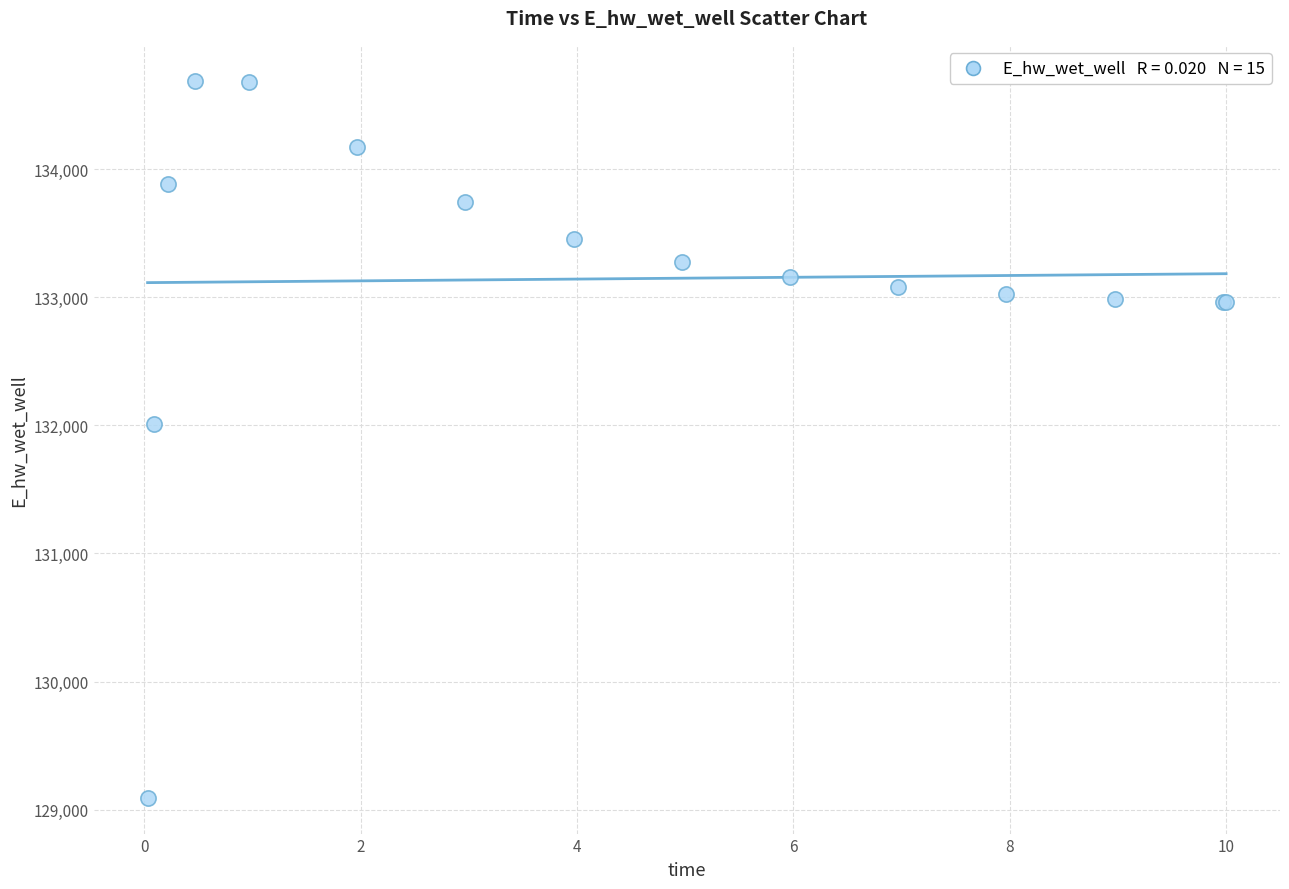

What Y value in the scatter plot is closest to 131891?

132013.4